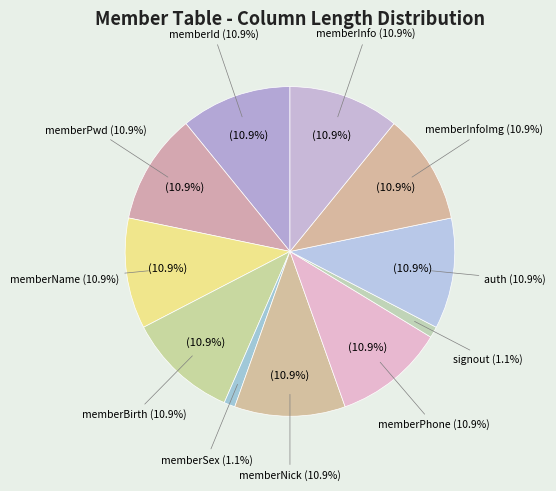

How many slices are in this pie chart?

11